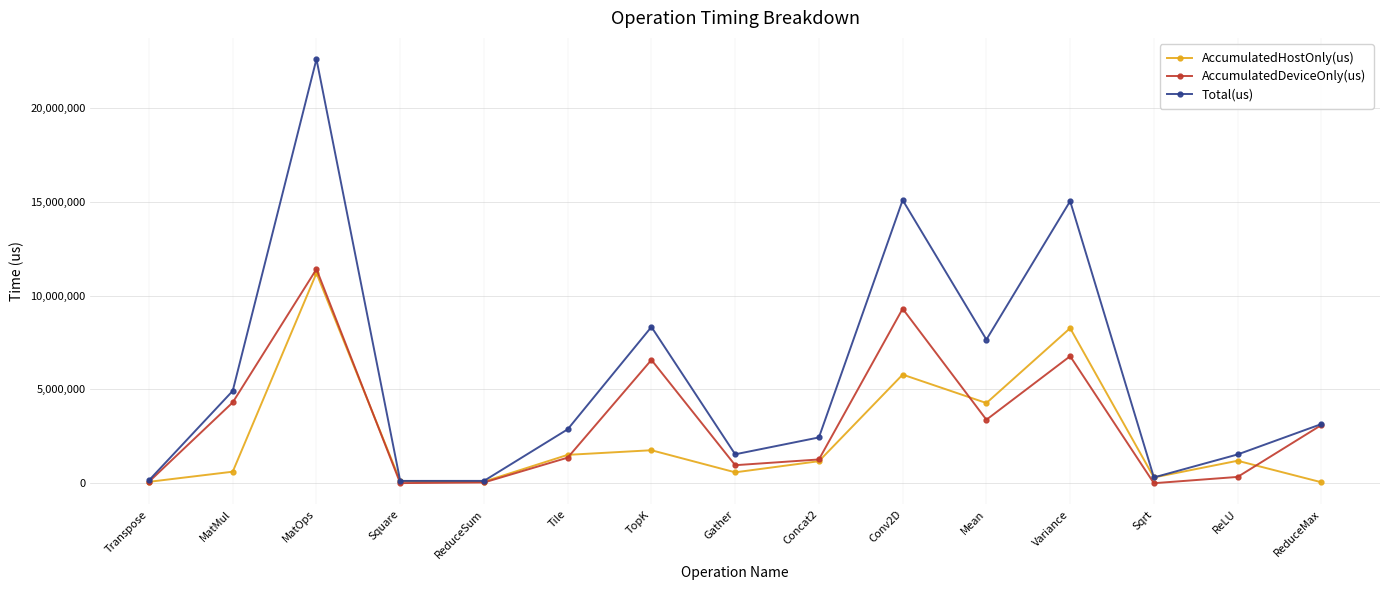

How many lines are shown in the chart?

3